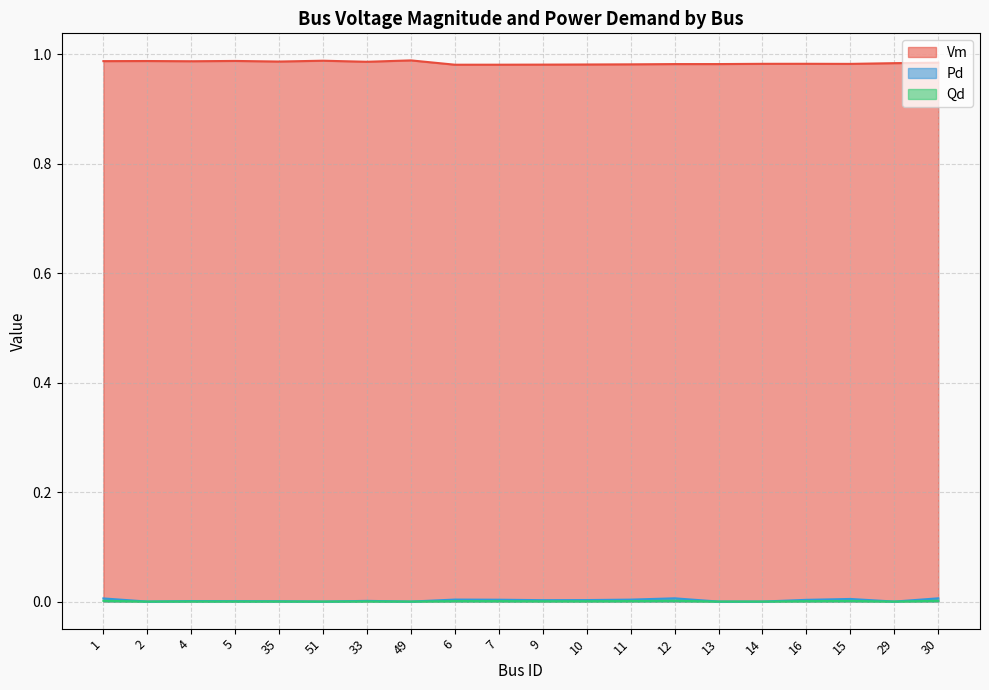

The Pd series shows 0.0 at 5. True or false?

False